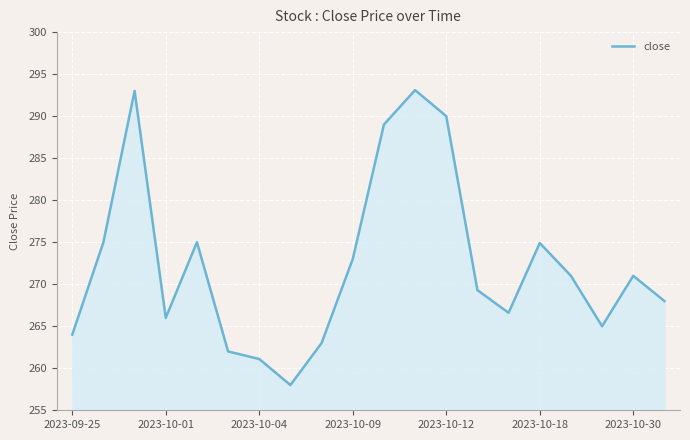

What is the smallest value displayed?

258.0